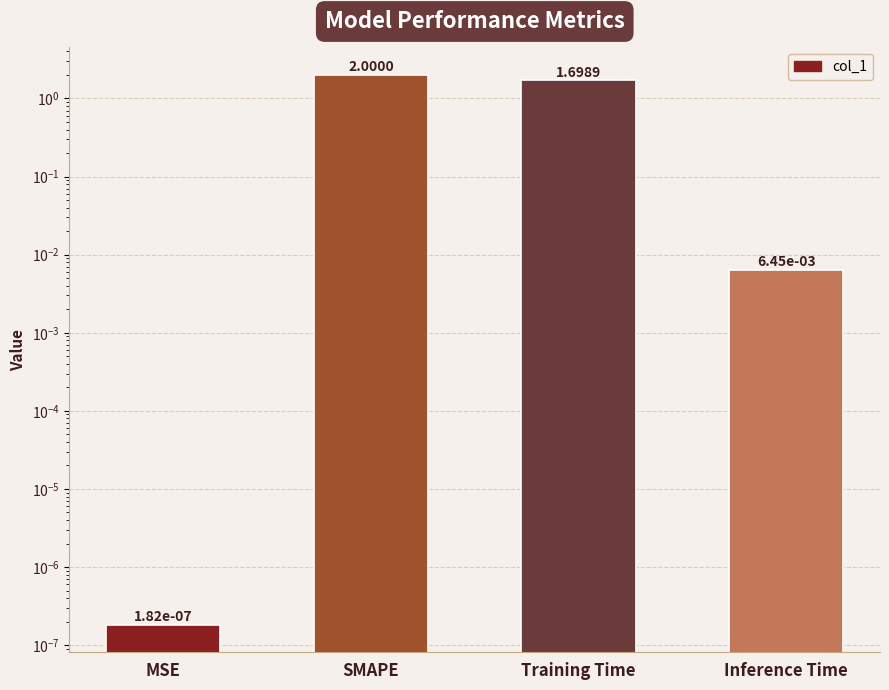

What is the label of the 1st bar from the right?

Inference Time